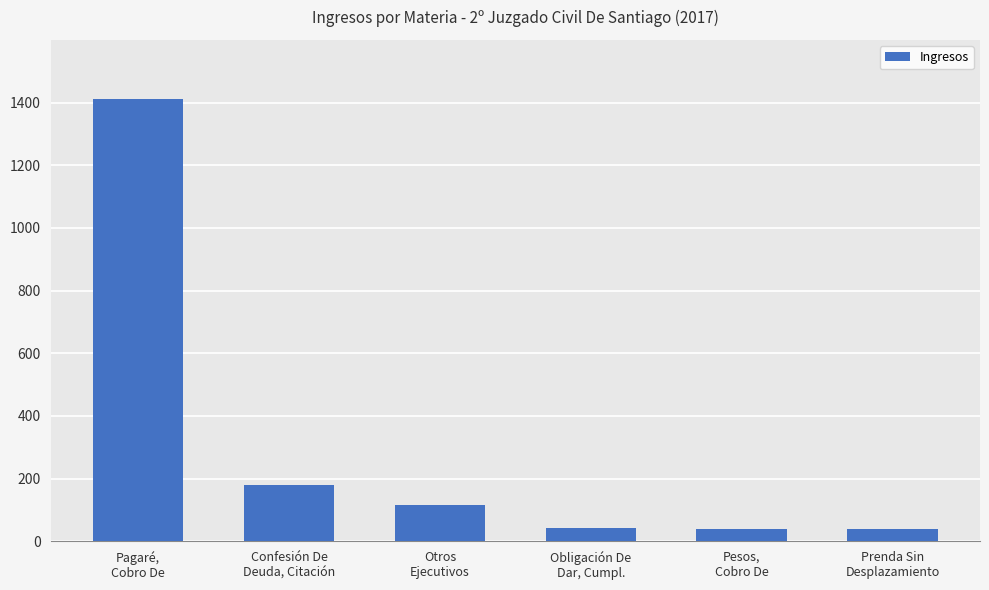

The chart shows a value of 40 at Pesos,
Cobro De. True or false?

True